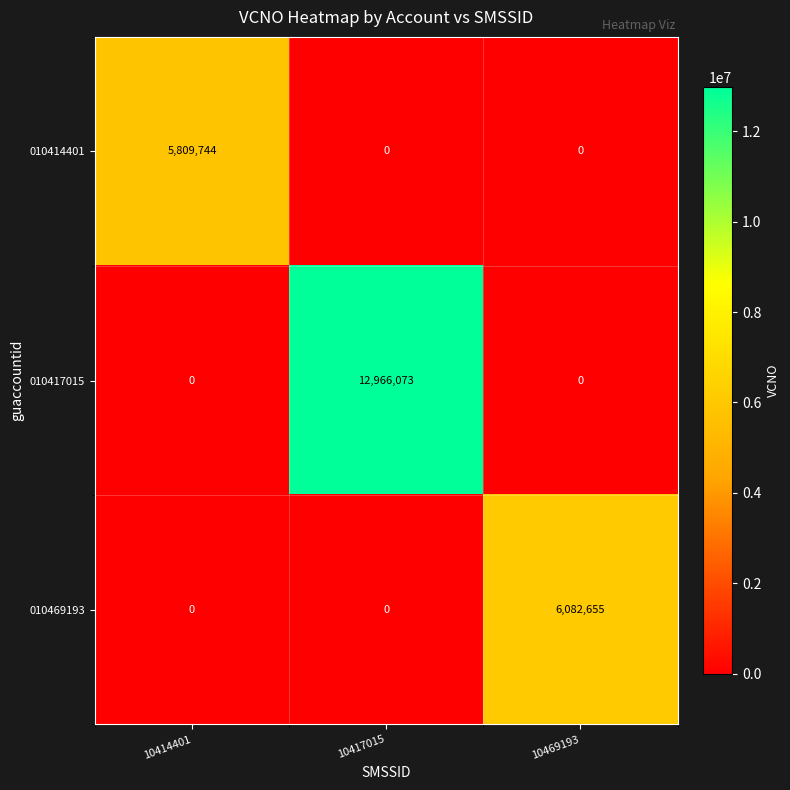

At how many categories does at least one series exceed 10122490?

1